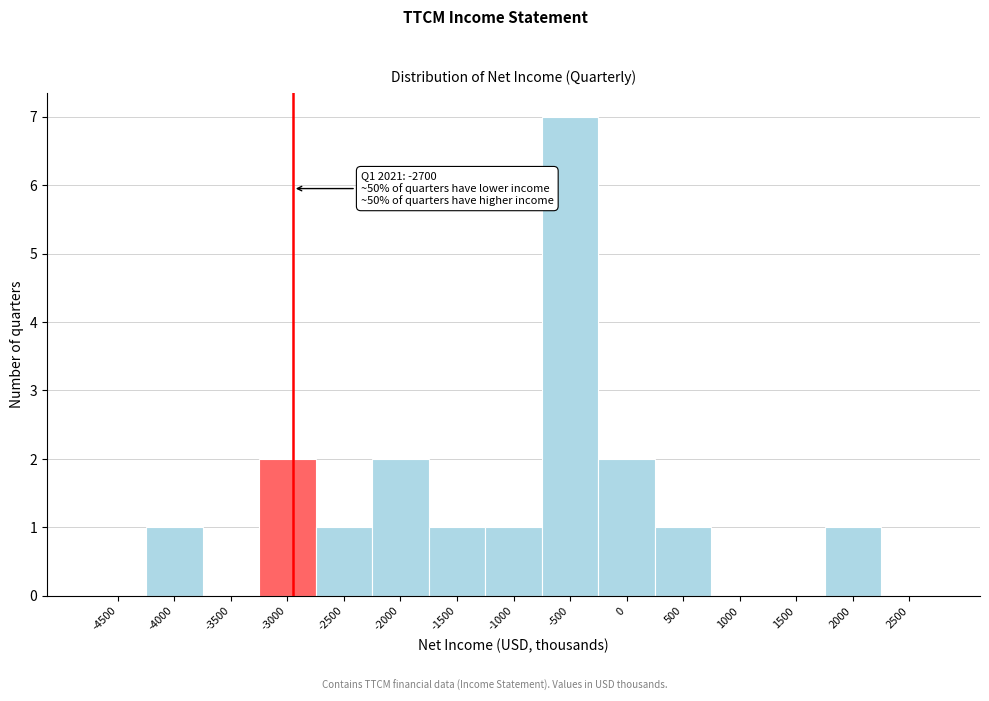

Reading left to right, list all the values displayed in this chart.

-4500=0	-4000=1	-3500=0	-3000=2	-2500=1	-2000=2	-1500=1	-1000=1	-500=7	0=2	500=1	1000=0	1500=0	2000=1	2500=0